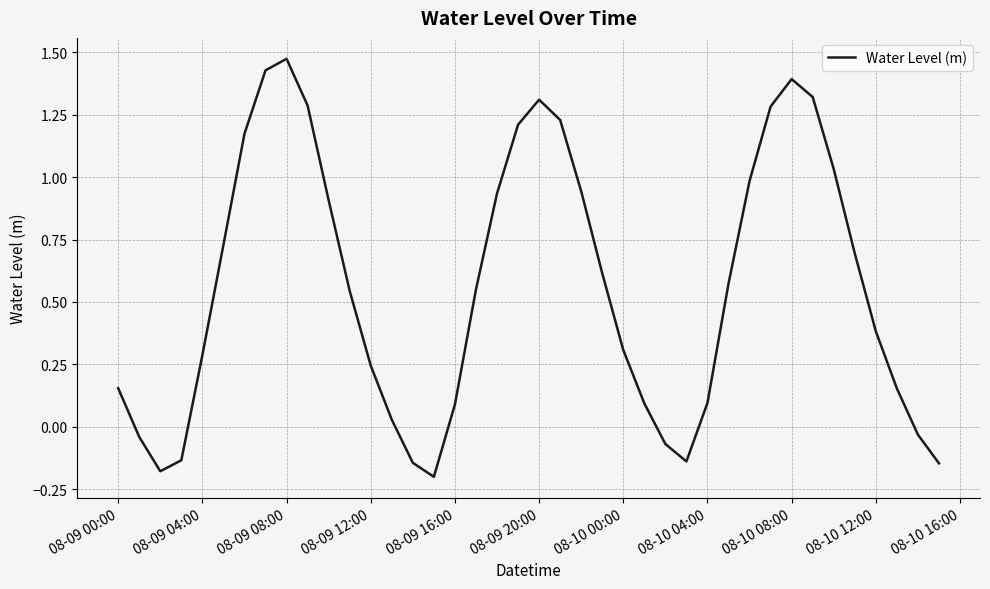

What is the difference between the maximum and minimum values?

1.7